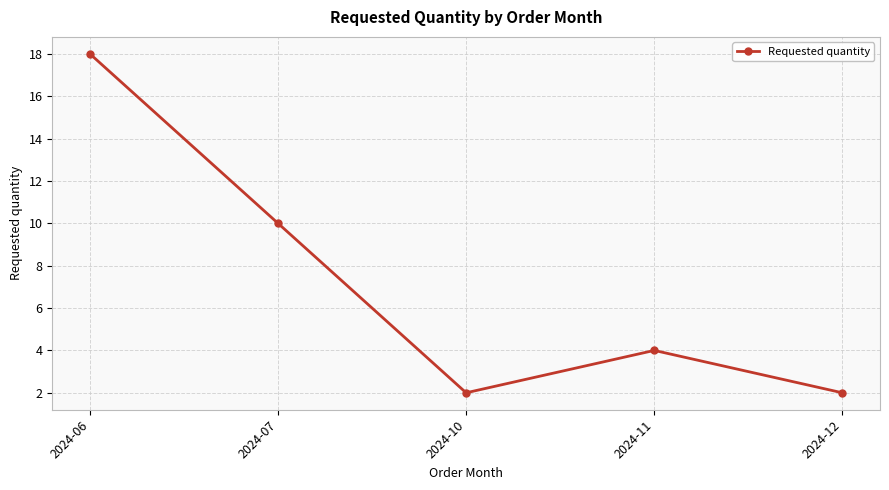

What is the ratio of the value at 2024-07 to the value at 2024-12?

5.0